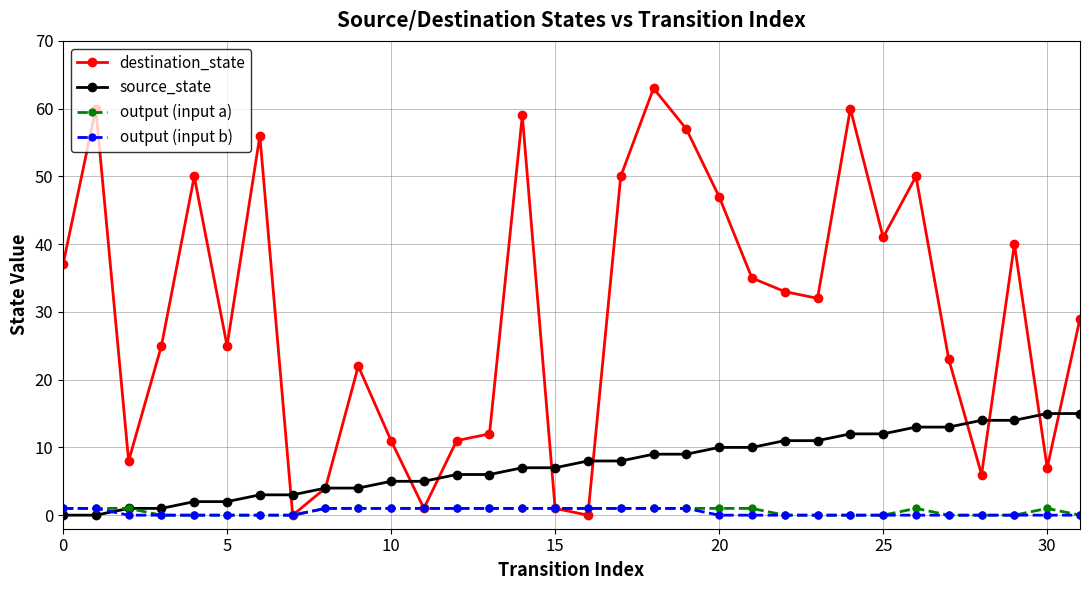

Which series ends up on top after the final intersection of source_state and output (input b)?

source_state